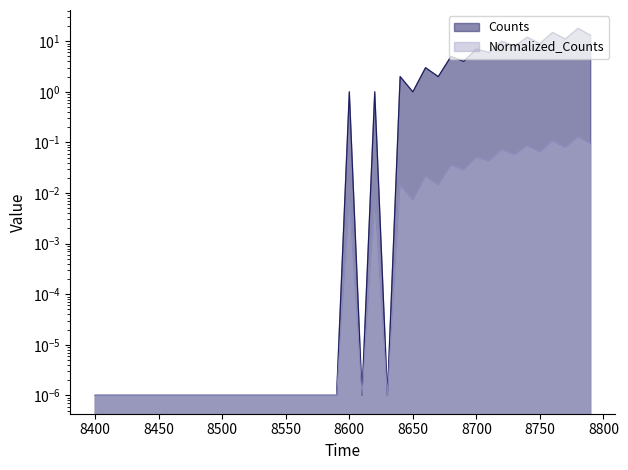

How many lines are shown in the chart?

2